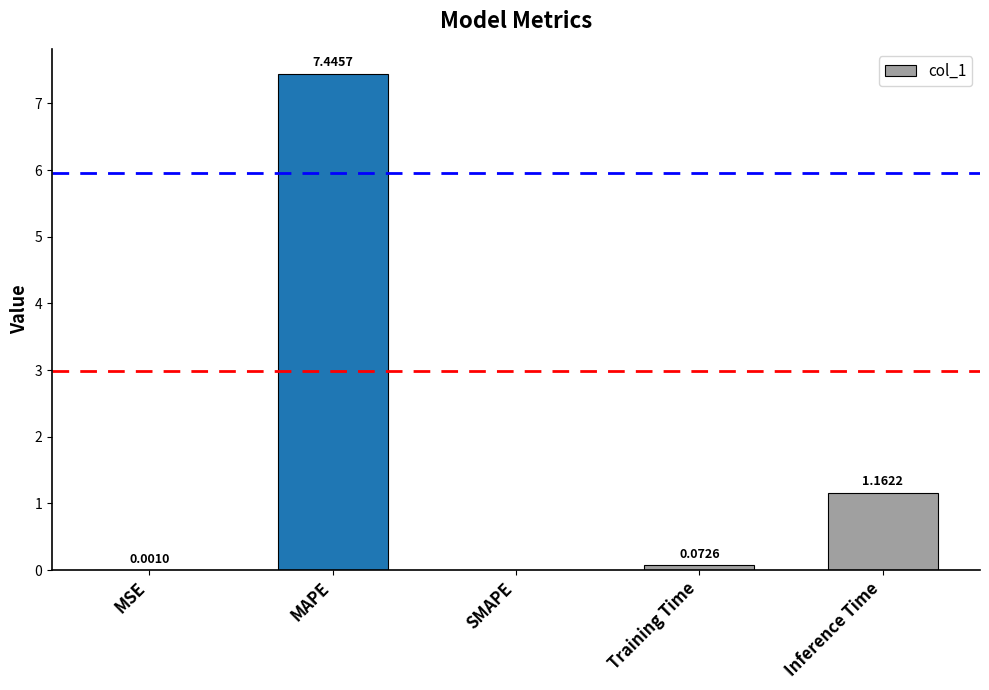

Approximately how many times larger is the value at MAPE compared to Inference Time?

6.4